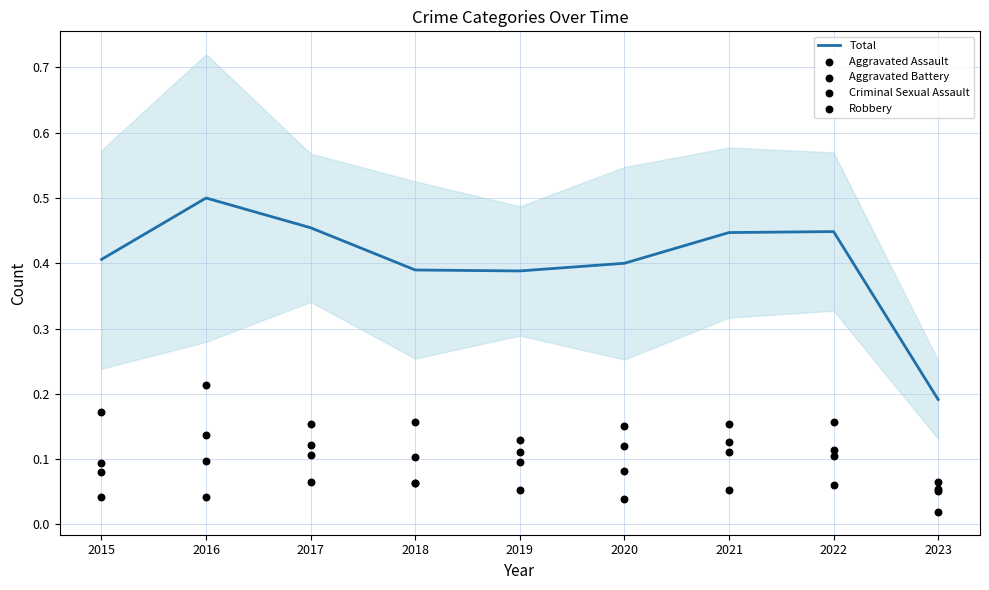

At how many categories does at least one series exceed 0?

9